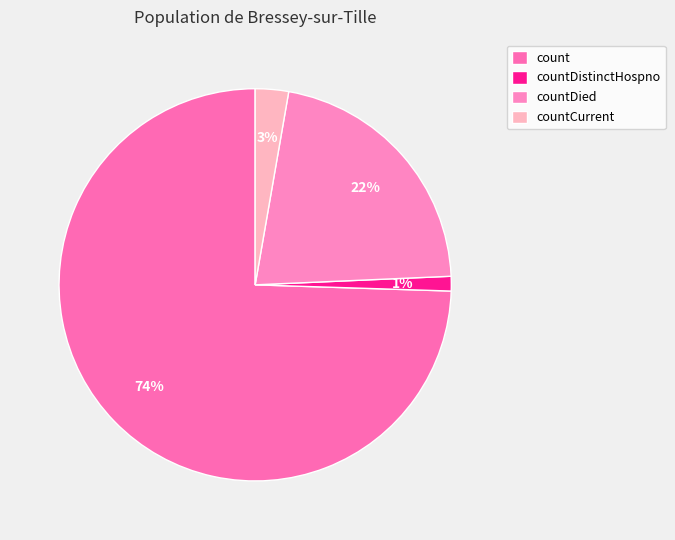

Rank the categories by value from lowest to highest.

countDistinctHospno, countCurrent, countDied, count